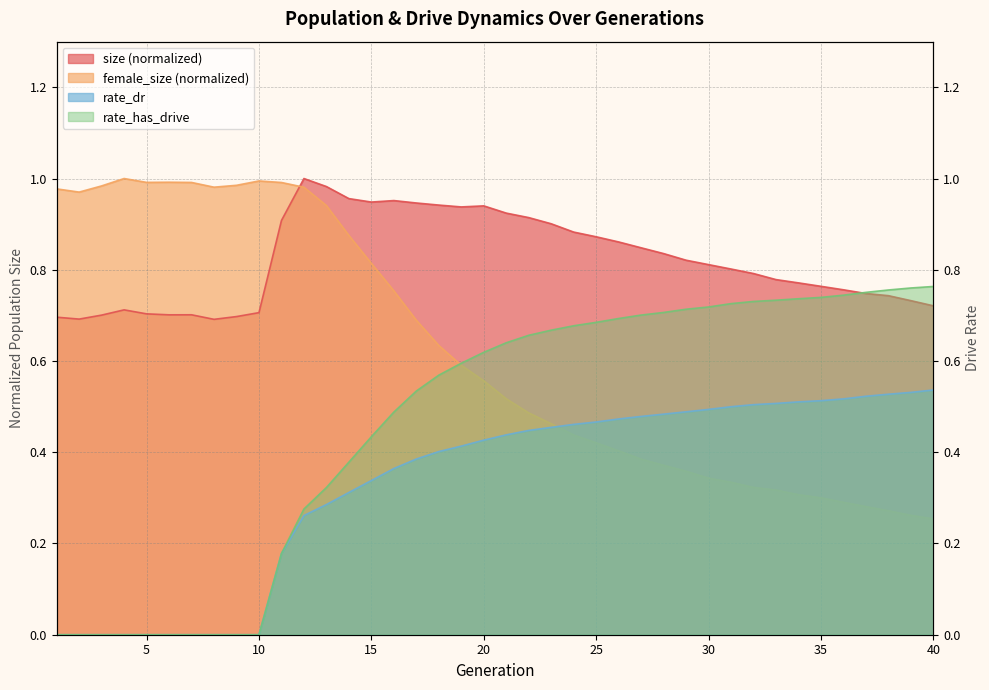

List the labels in order of rate_has_drive value, smallest first.

1, 2, 3, 4, 5, 6, 7, 8, 9, 10, 11, 12, 13, 14, 15, 16, 17, 18, 19, 20, 21, 22, 23, 24, 25, 26, 27, 28, 29, 30, 31, 32, 33, 34, 35, 36, 37, 38, 39, 40